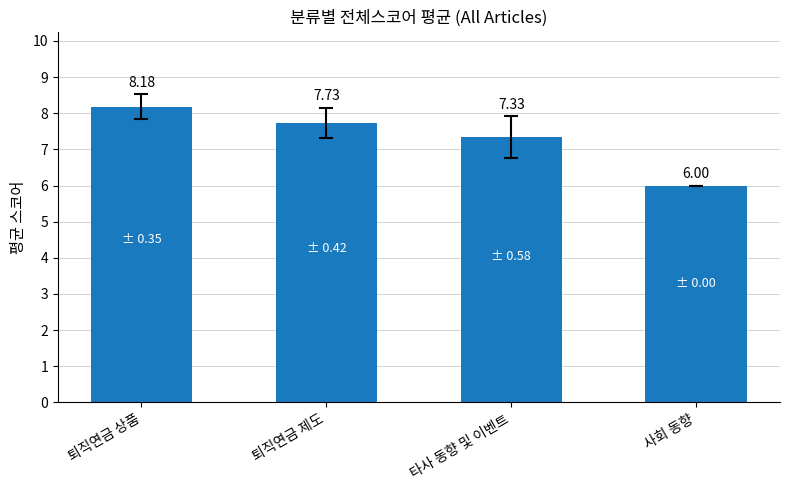

What is the label of the 2nd bar from the right?

타사 동향 및 이벤트